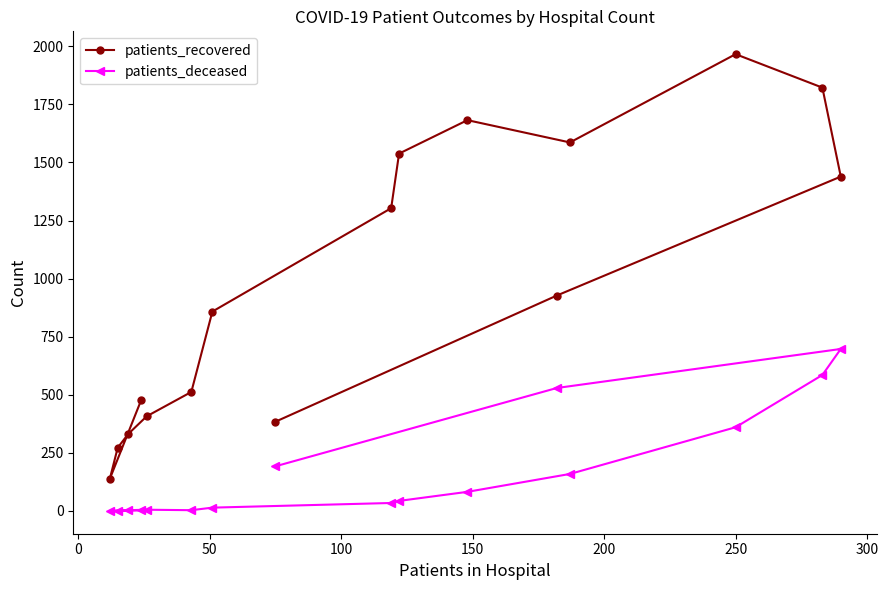

At how many categories does at least one series exceed 437?

11